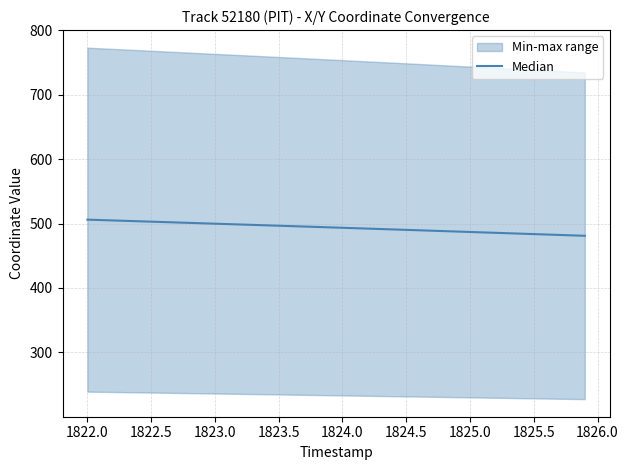

The value at 38 is 200.0. True or false?

False